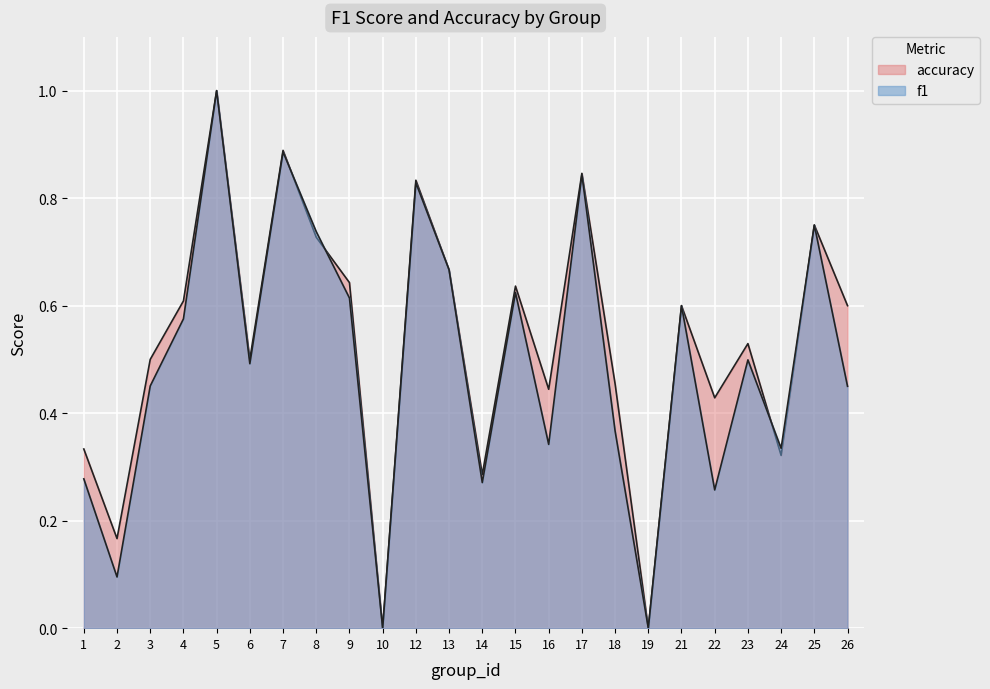

Which series has the widest spread of values?

f1